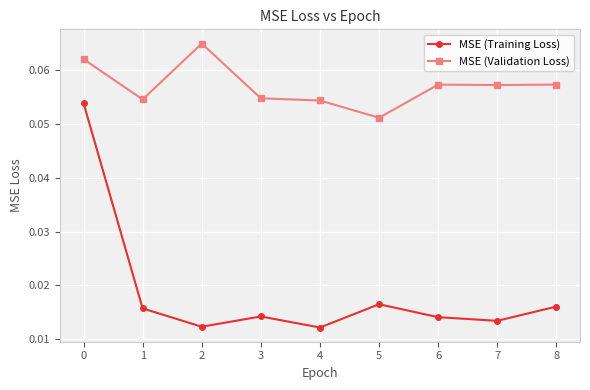

At which label is MSE (Validation Loss) closest to 0?

5